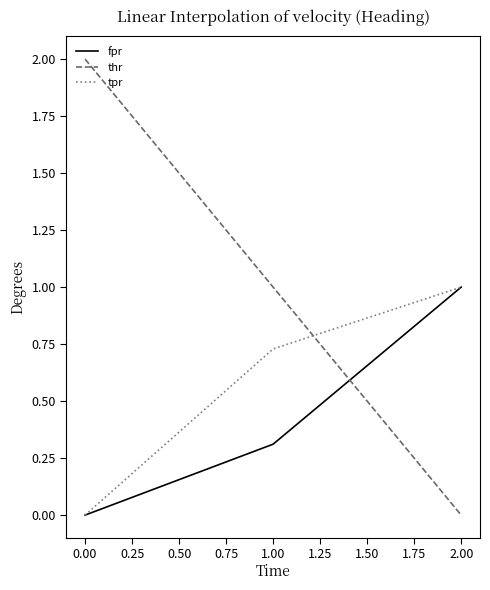

What is the highest value of the fpr series?

1.0